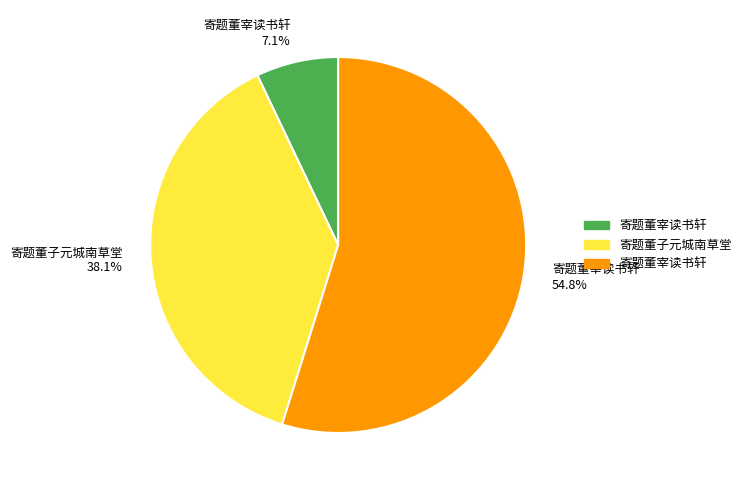

Does any single category account for the majority?

Yes